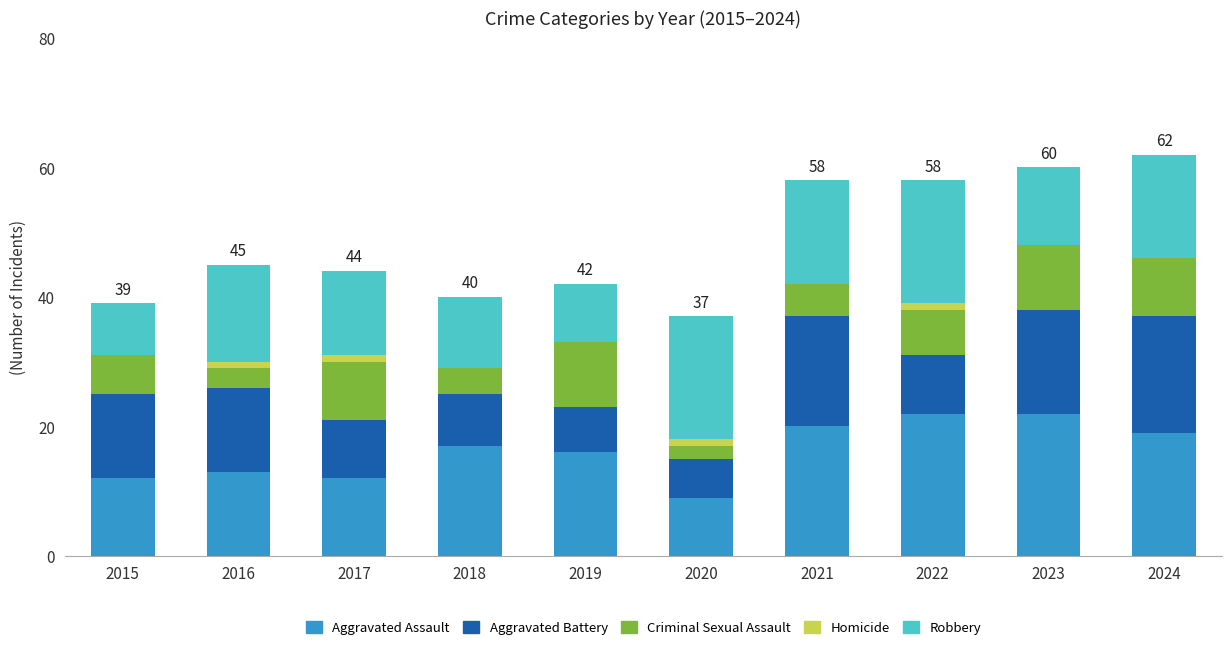

What is the highest value of the Aggravated Assault series?

22